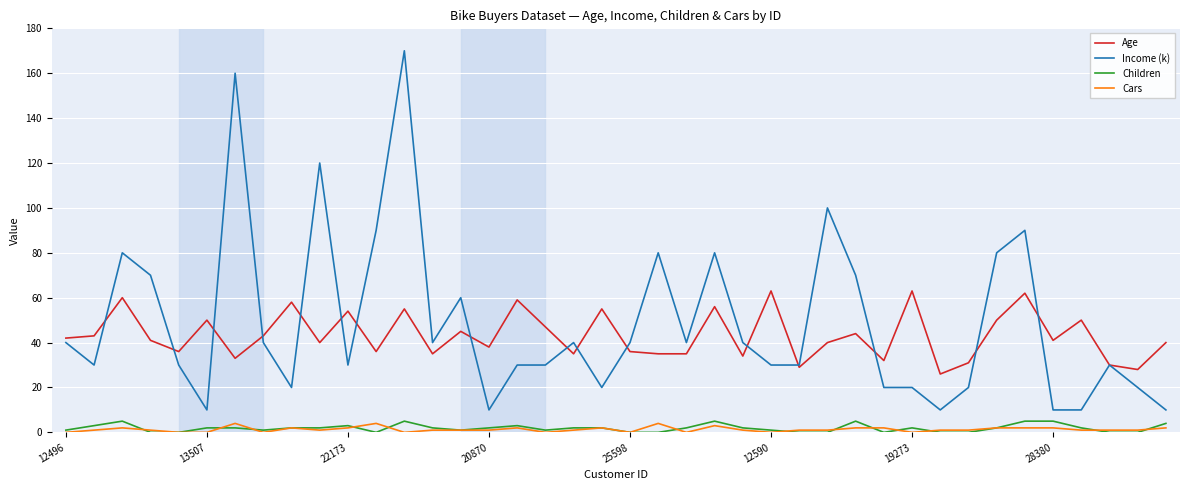

What is the greatest value displayed?

170